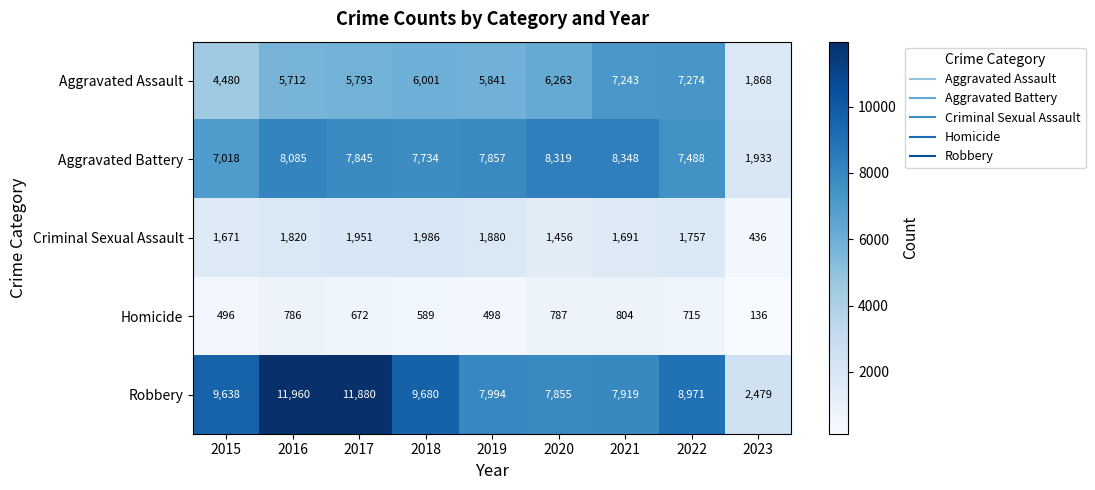

Which category has the lowest value across all series?

2023